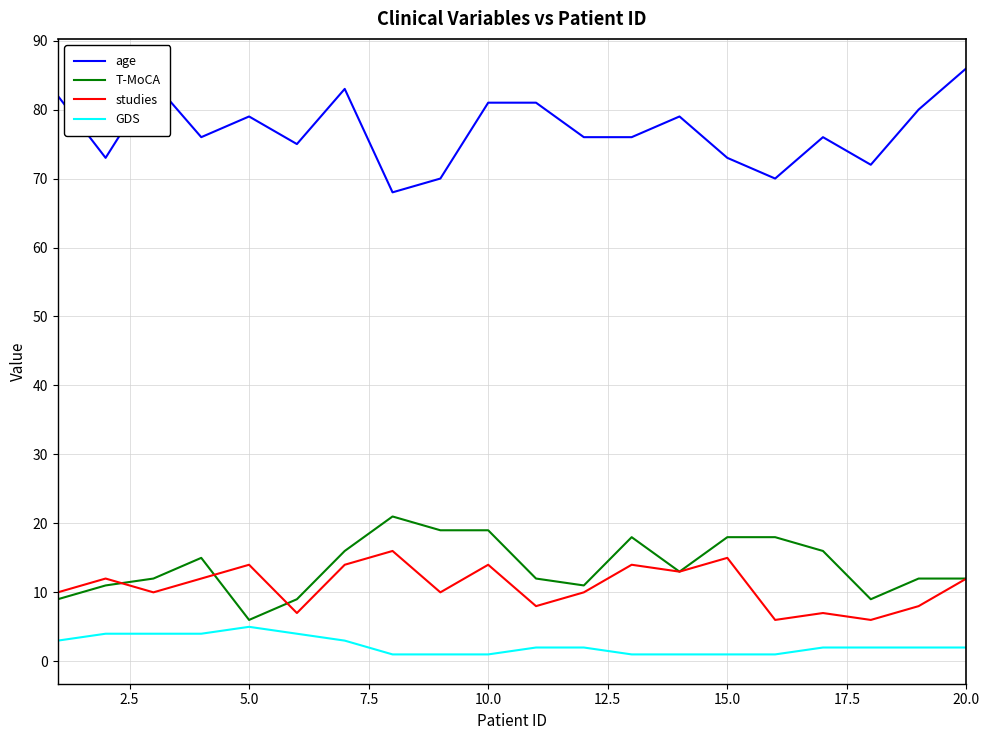

What is the maximum value for T-MoCA?

21